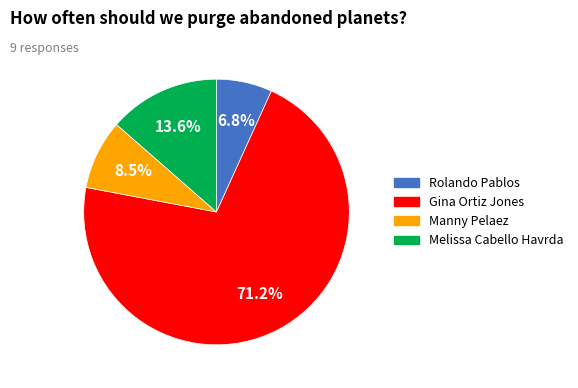

Is it true that Gina Ortiz Jones is 71% of the pie?

True